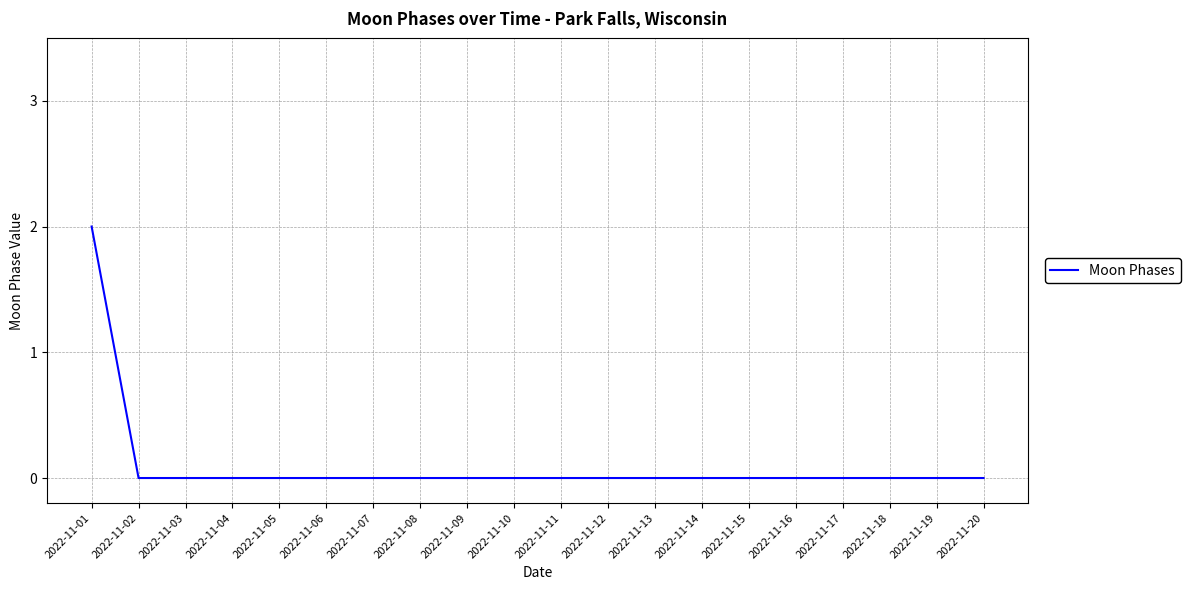

Is this an area chart (filled region under the line)?

No